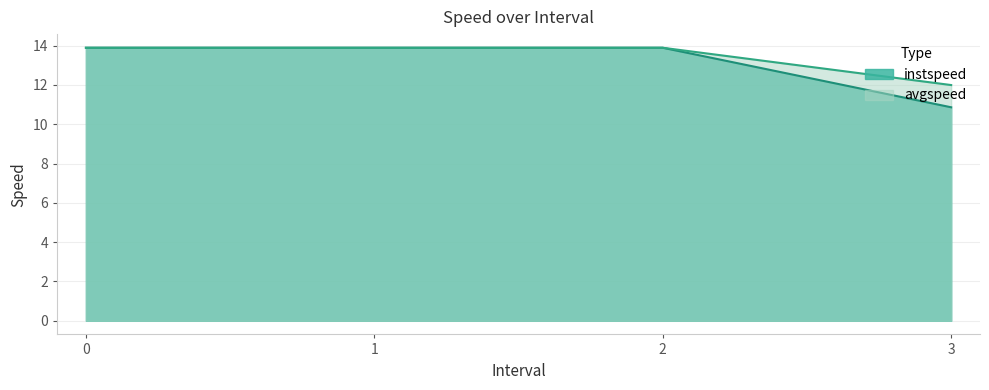

What is the highest value of the instspeed series?

13.9